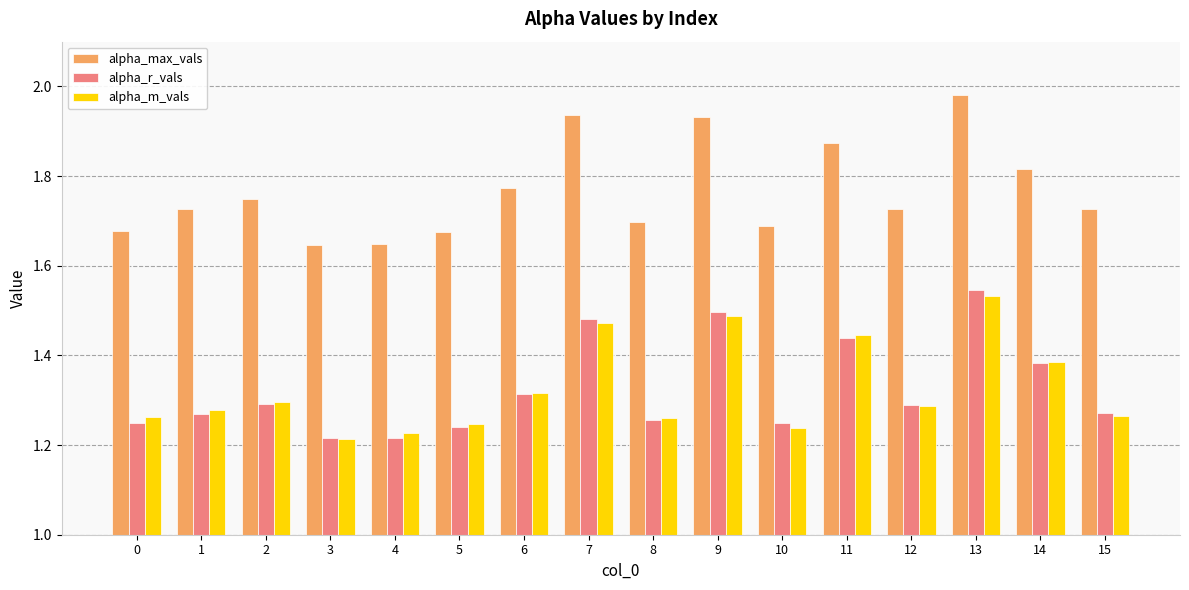

Rank the series by their maximum value, from highest to lowest.

alpha_max_vals, alpha_r_vals, alpha_m_vals